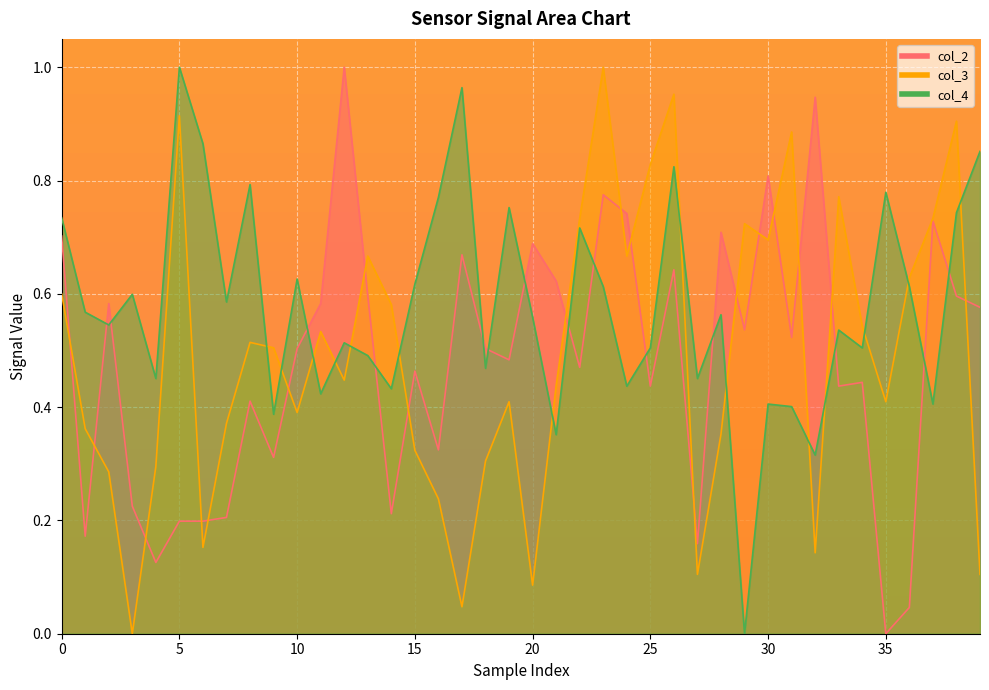

What is the difference between the col_4 values at 16 and 22?

0.1